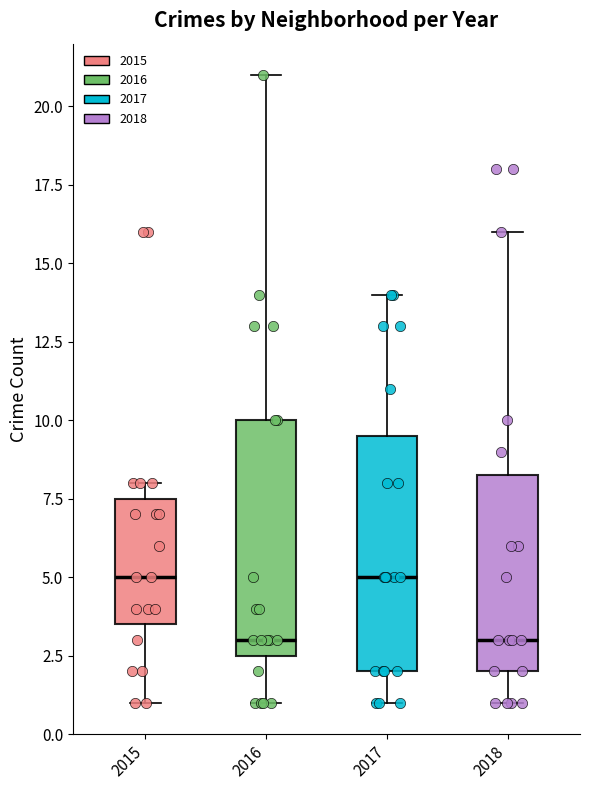

Reading left to right, read every box against the y-axis: the position of its median line, the range the box covers, and the ends of its whiskers. The values are not printed on the chart, so give them approximately, as read against the axis.

2015: median 5.0, box 3.5 to 7.5, whiskers 1.0 to 8.0
2016: median 3.0, box 2.5 to 10.0, whiskers 1.0 to 21.0
2017: median 5.0, box 2.0 to 9.5, whiskers 1.0 to 14.0
2018: median 3.0, box 2.0 to 8.5, whiskers 1.0 to 16.0